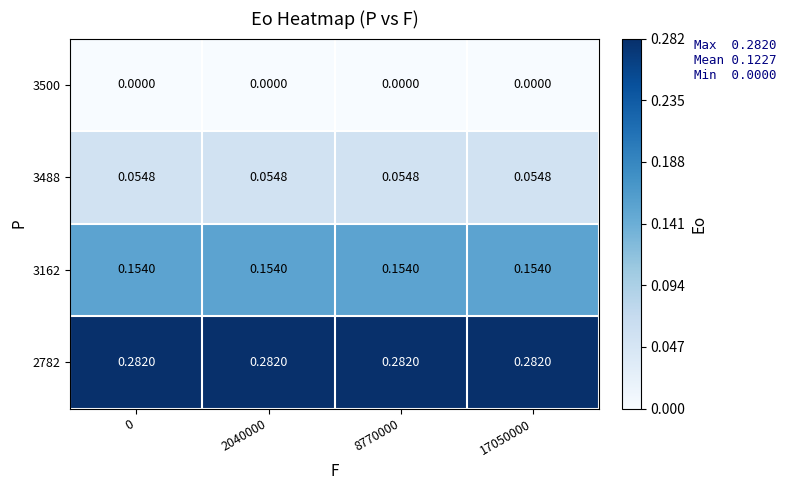

Is the value of 3500 at 2040000 greater than the value of 3162 at 2040000?

No